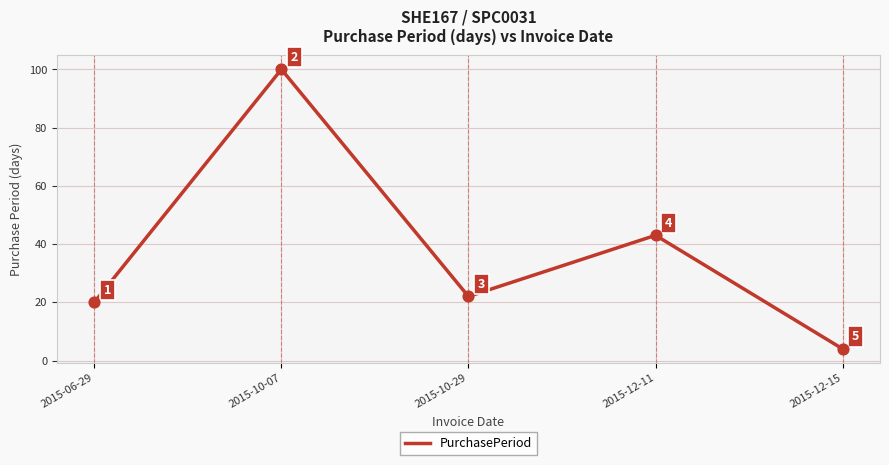

Between 2015-12-15 and 2015-10-29, which is larger?

2015-10-29